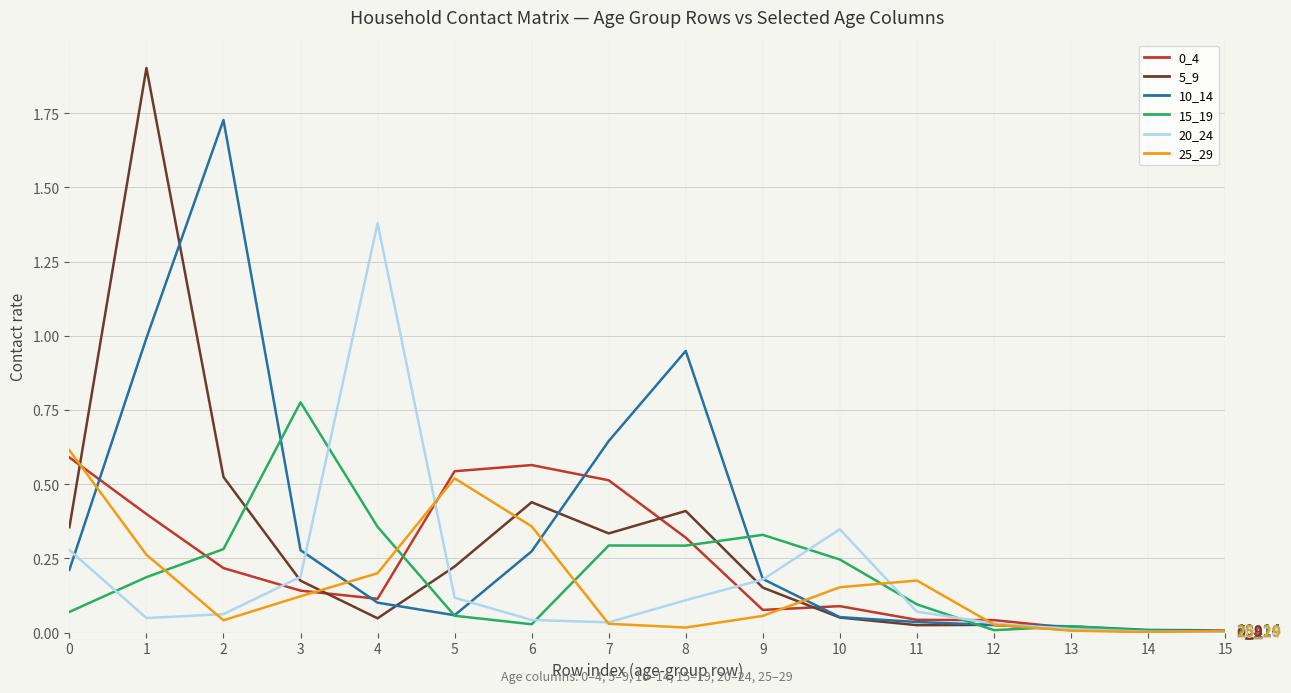

Which series has the widest spread of values?

5_9